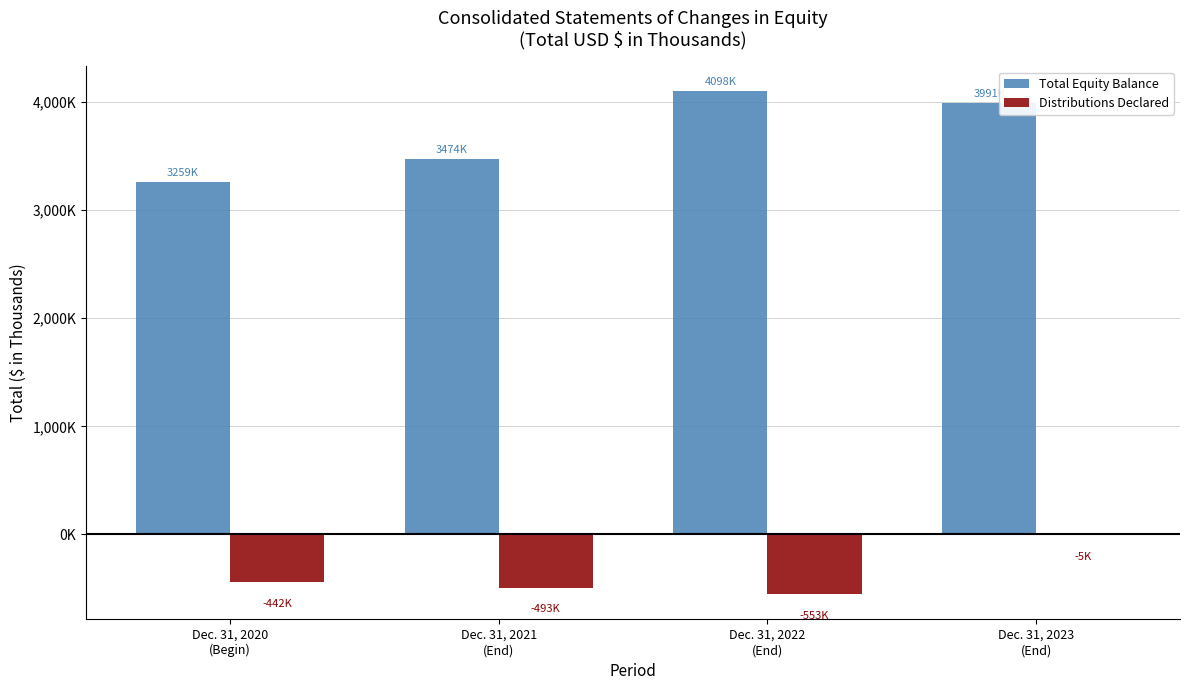

Rank the series at Dec. 31, 2023
(End) from lowest to highest value.

Distributions Declared, Total Equity Balance